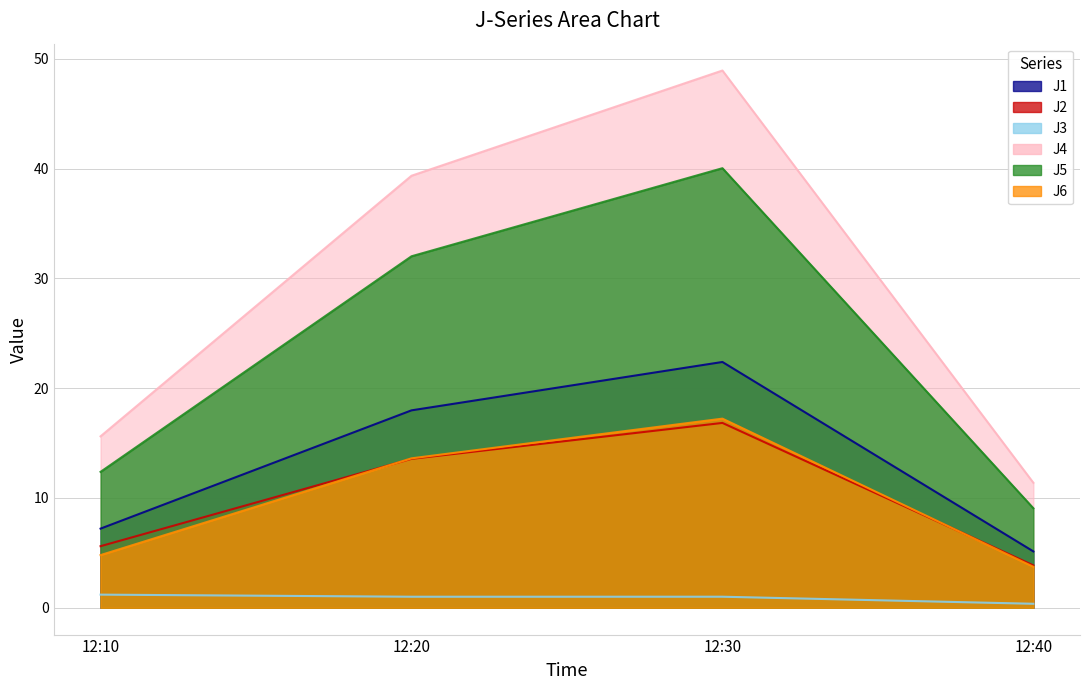

What position from the right is 2023-09-10 12:10:00?

4